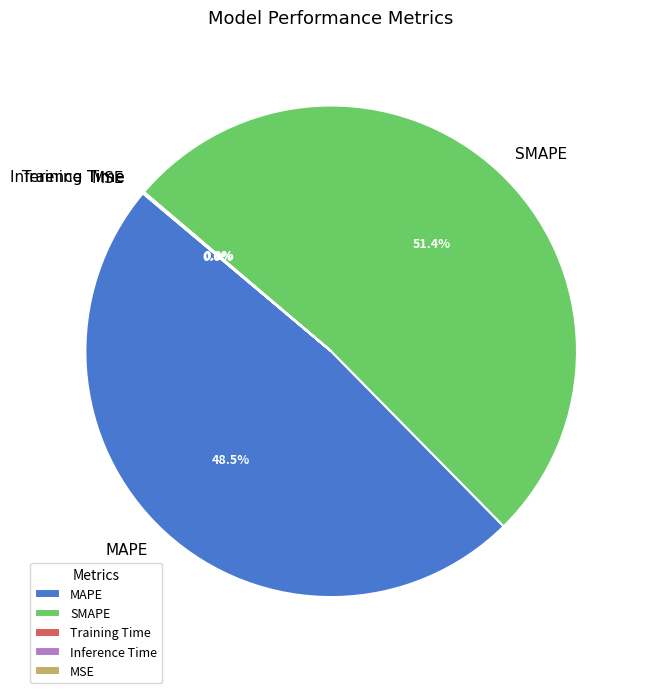

Which category accounts for the majority?

SMAPE